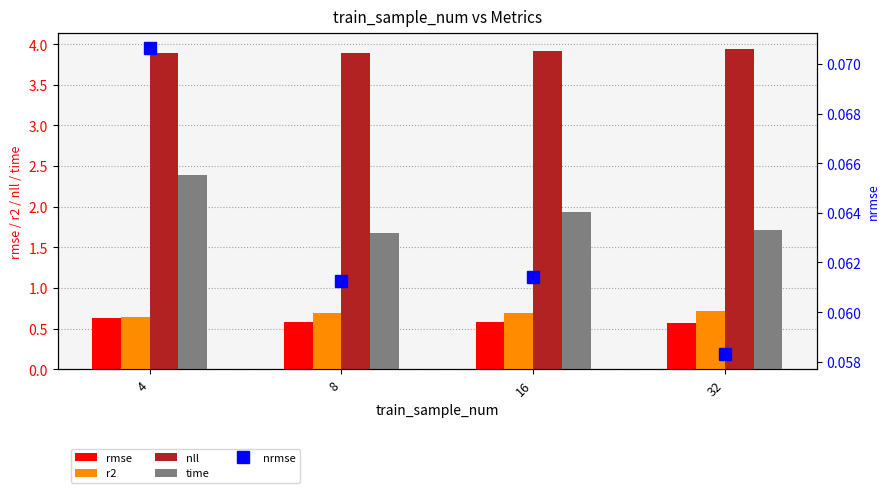

Between 16 and 8, which is larger?

16